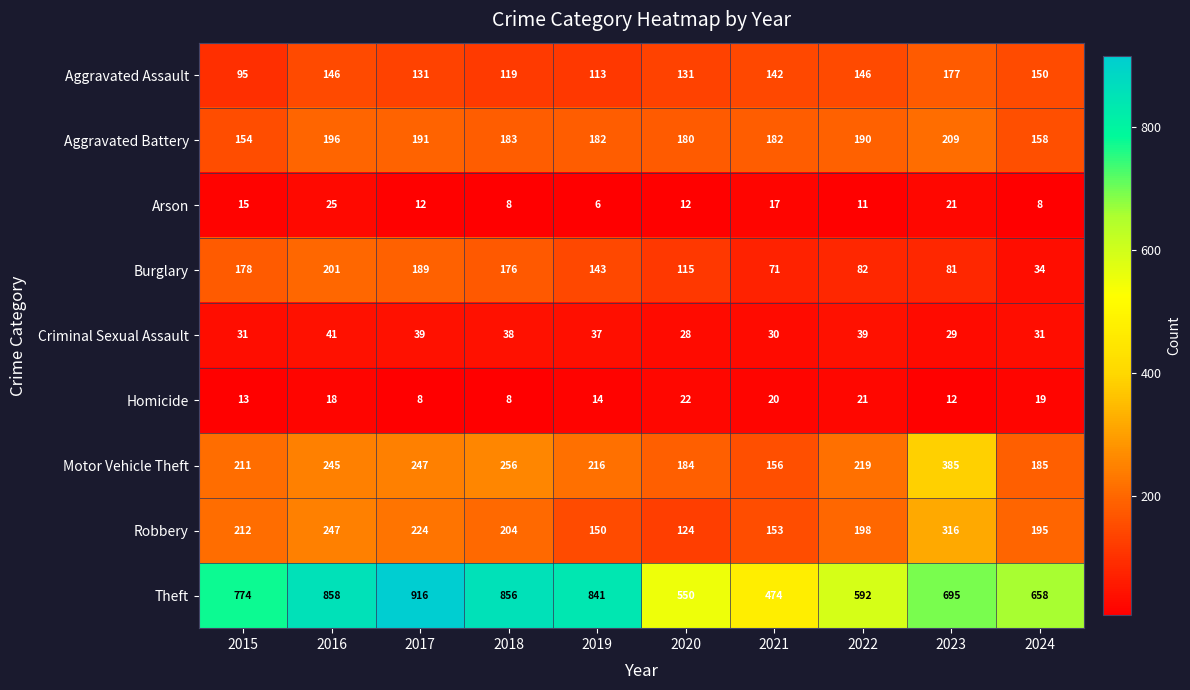

What is the difference between the Aggravated Assault values at 2016 and 2024?

4